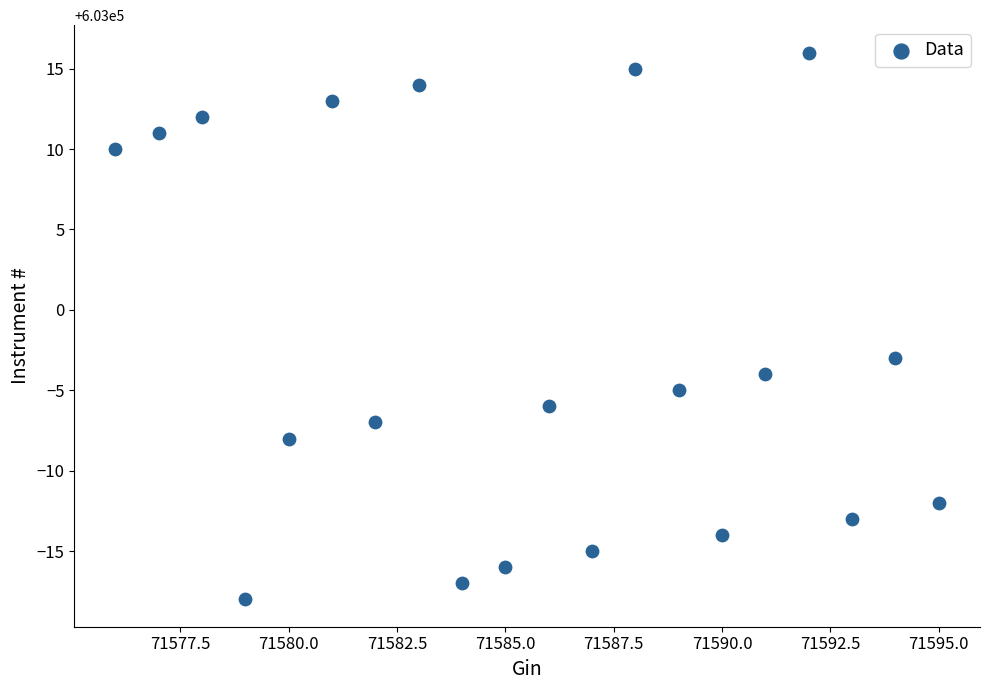

What is the range of X values (max minus min)?

19